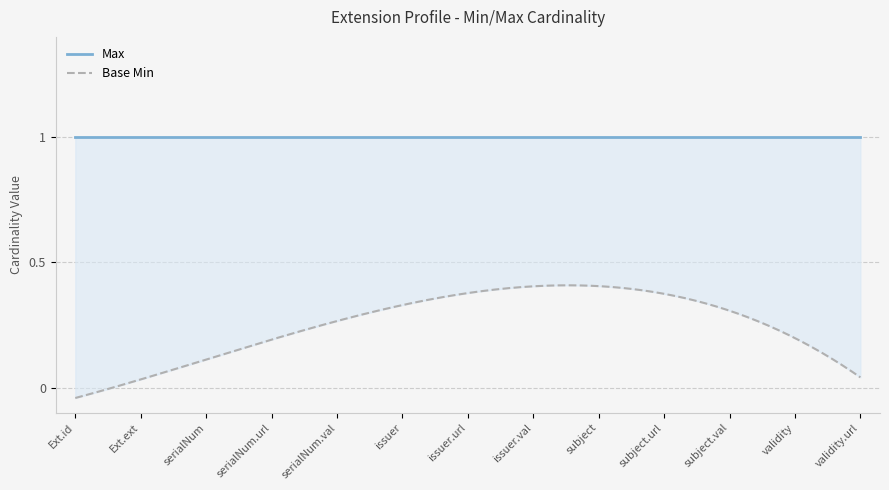

What position from the left is Extension.id?

1